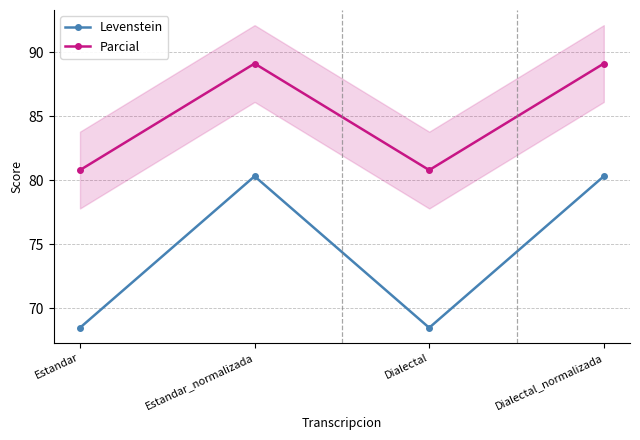

Which series has the largest total across all categories?

Parcial